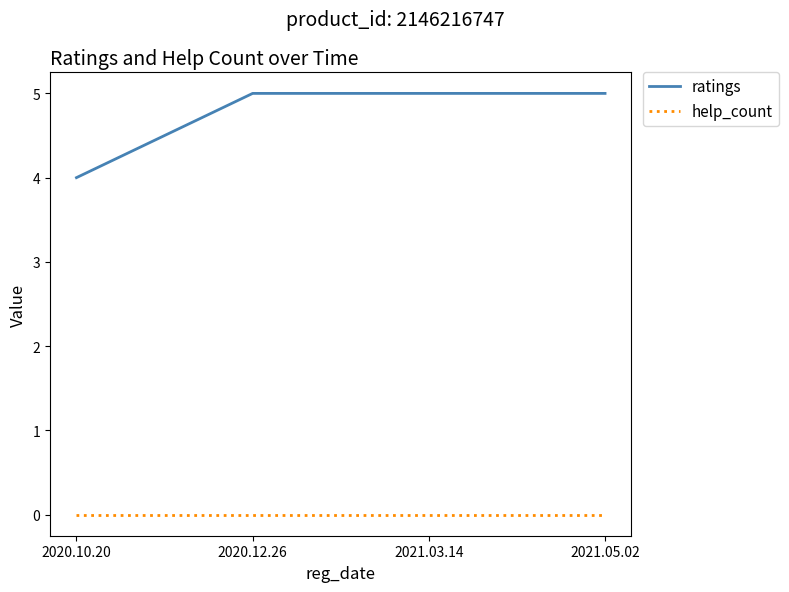

Which series has the largest range (max minus min)?

ratings